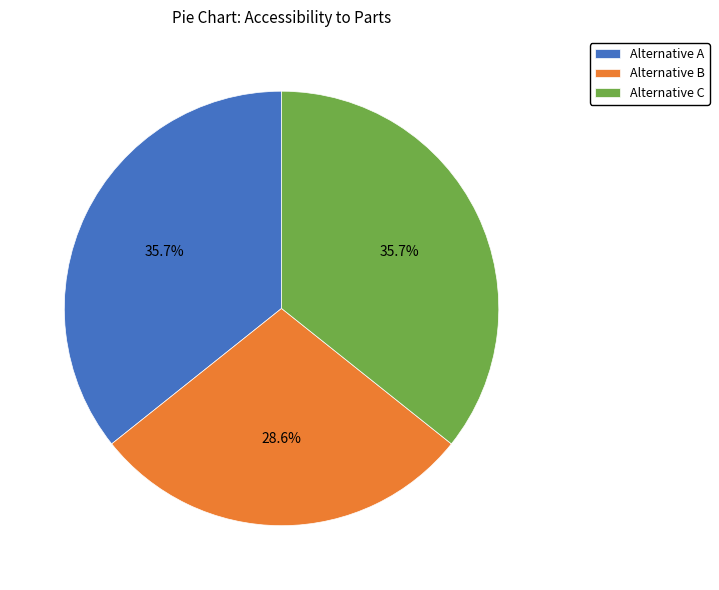

Is it true that Alternative A is 36% of the pie?

True